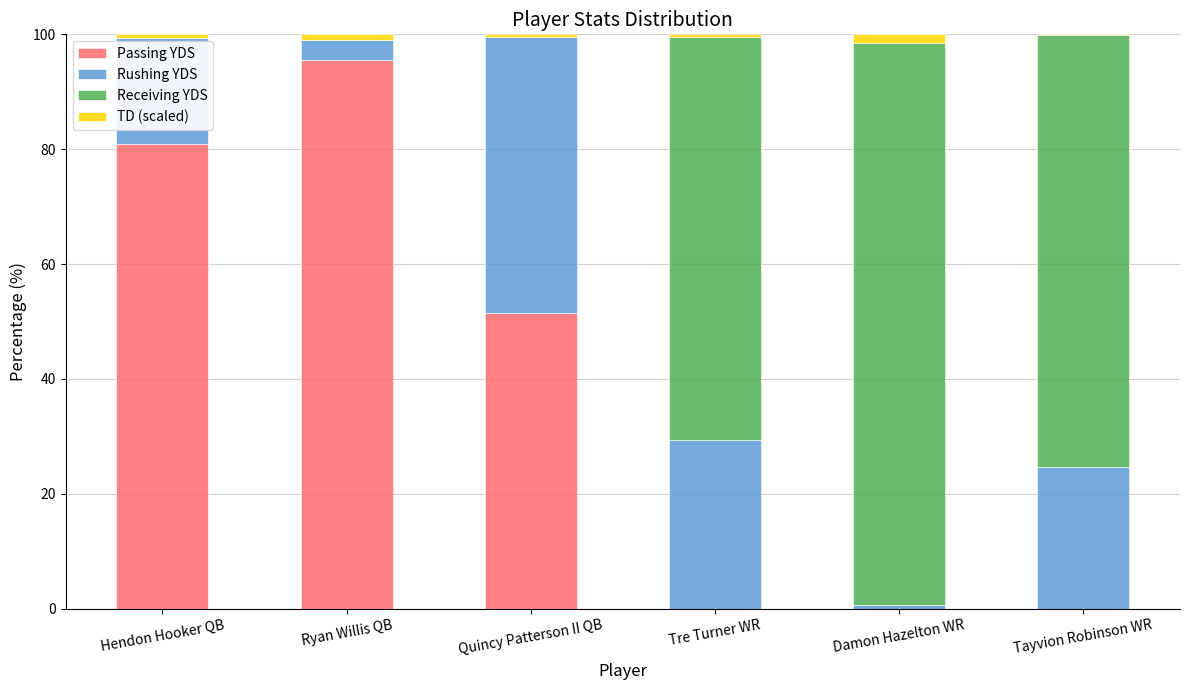

Count the number of categories in the chart.

6